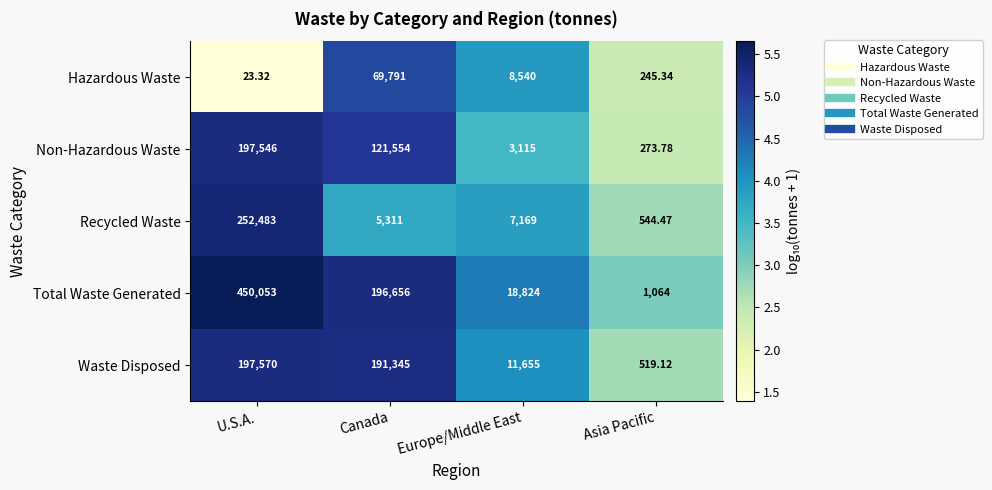

What is the smallest value displayed?

23.3